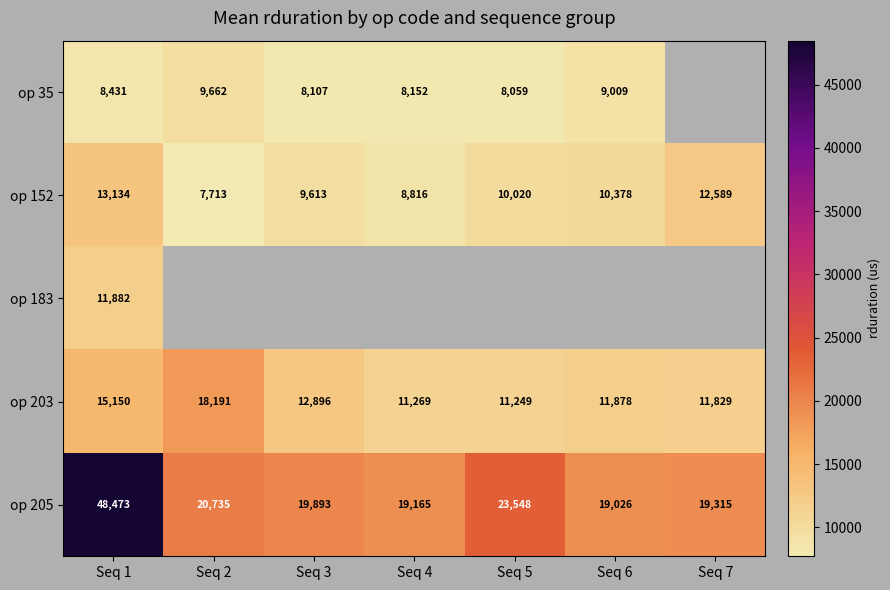

Which category has the lowest value in the op 203 series?

Seq 5